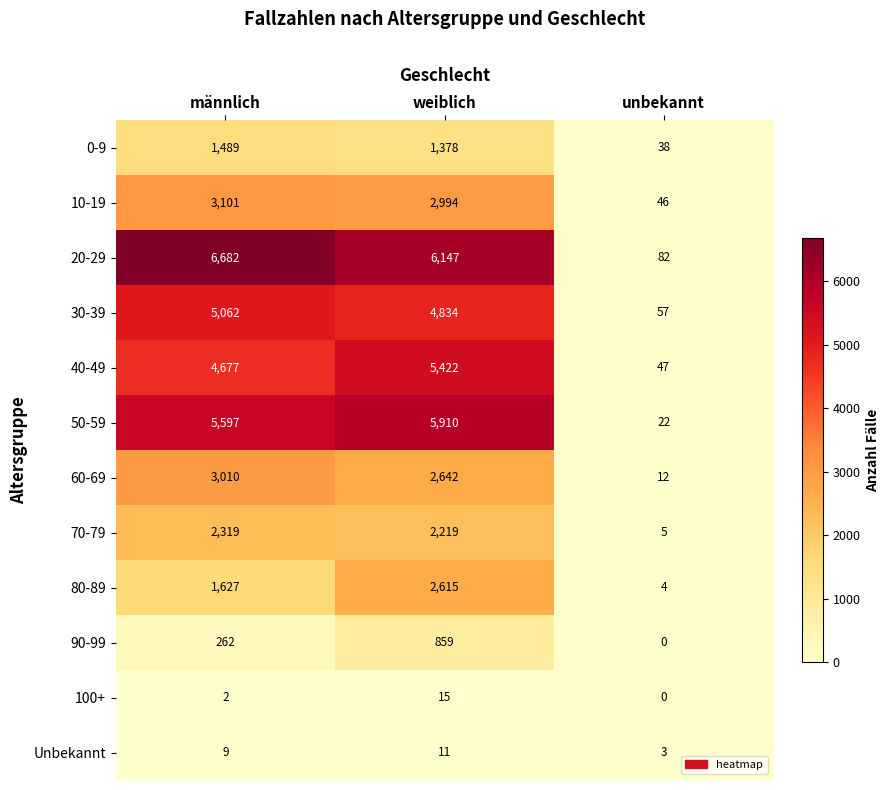

What is the difference between the 10-19 values at unbekannt and männlich?

3055